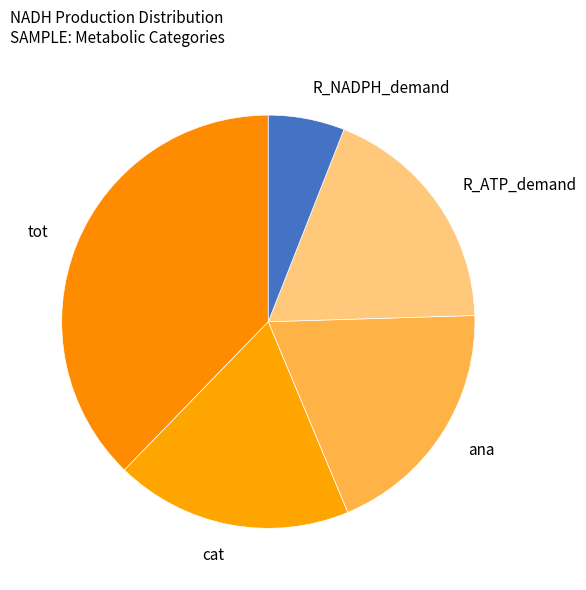

Is it true that ana is 19% of the pie?

True